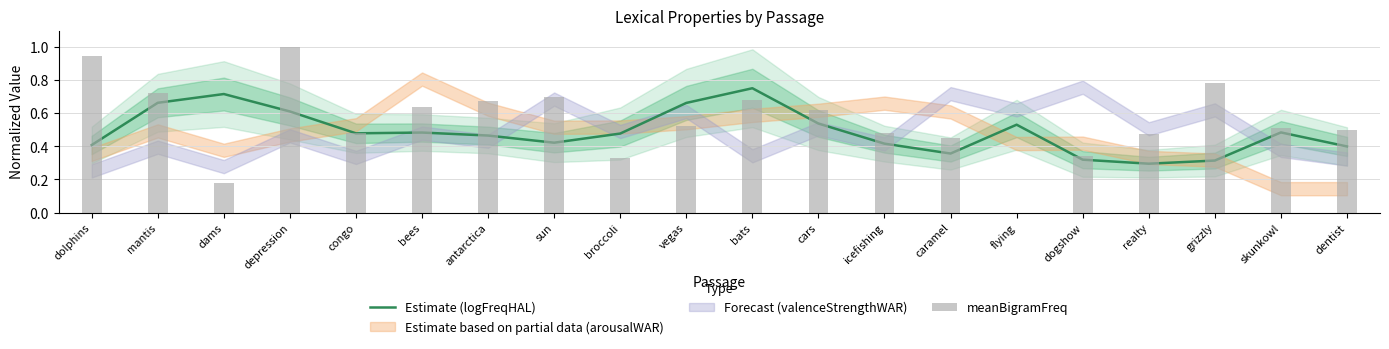

List the labels in order of value, largest first.

bats, dams, mantis, vegas, depression, cars, flying, skunkowl, bees, congo, broccoli, antarctica, sun, icefishing, dolphins, dentist, caramel, dogshow, grizzly, realty